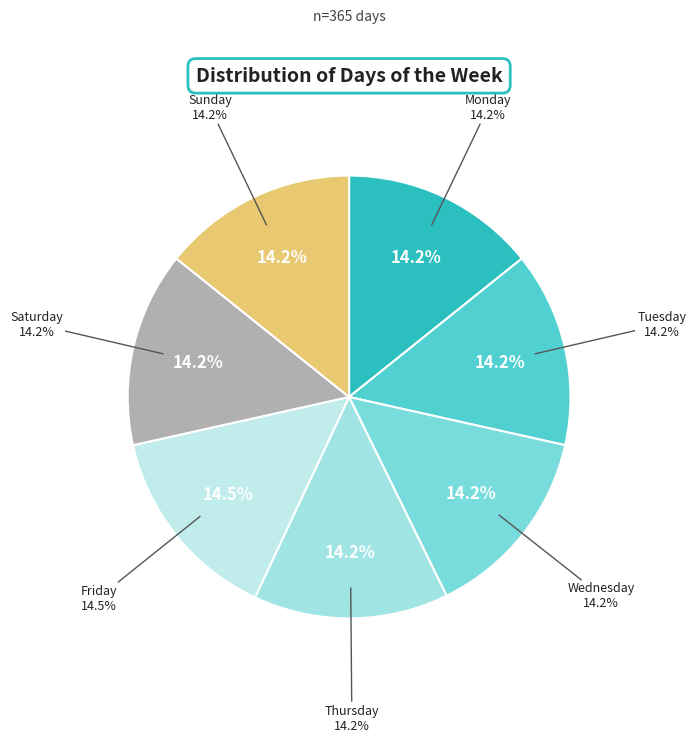

Is Thursday the majority of the pie?

No